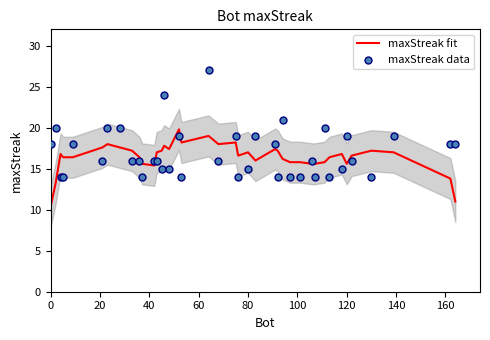

The value of maxStreak fit at 0 is 17.8. True or false?

False